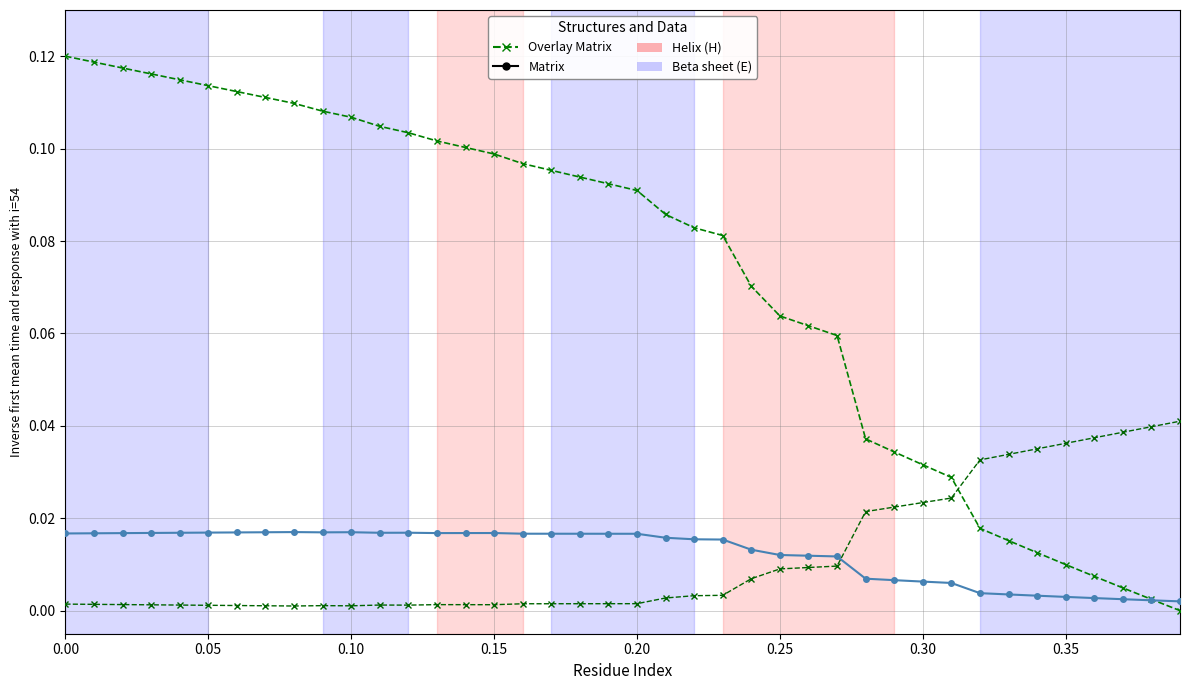

Does the chart have visible grid lines?

Yes